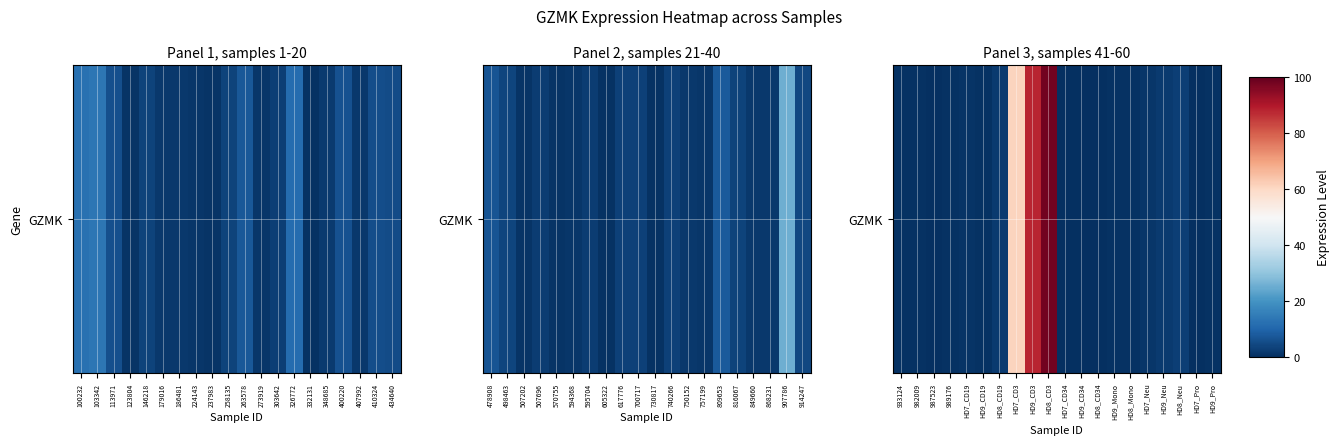

What is the smallest value displayed?

0.2